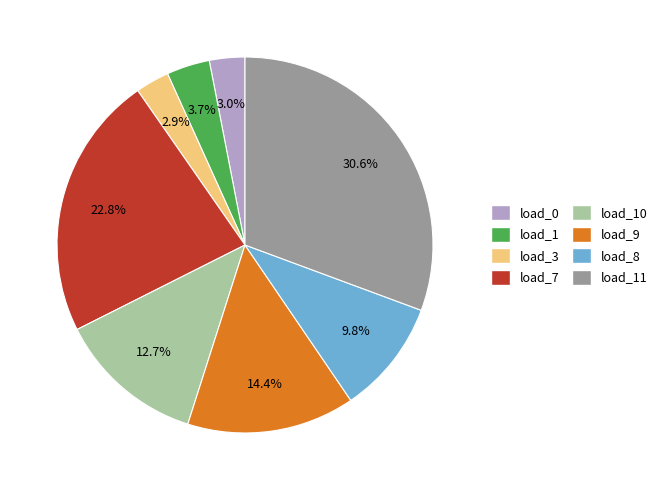

Does any single category account for the majority?

No